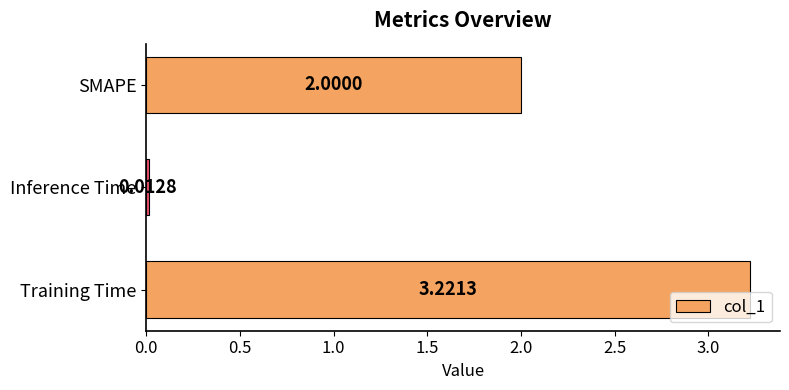

Where is the data nearest to the value 1?

Inference Time